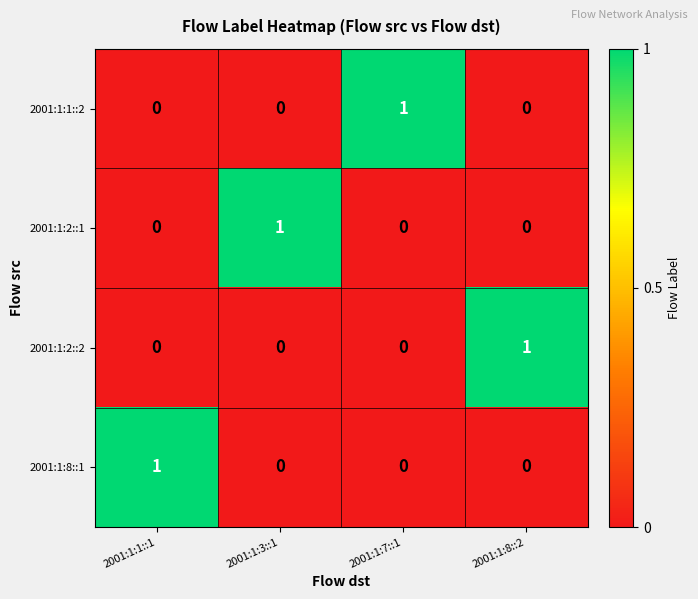

At how many categories does at least one series exceed 0?

4